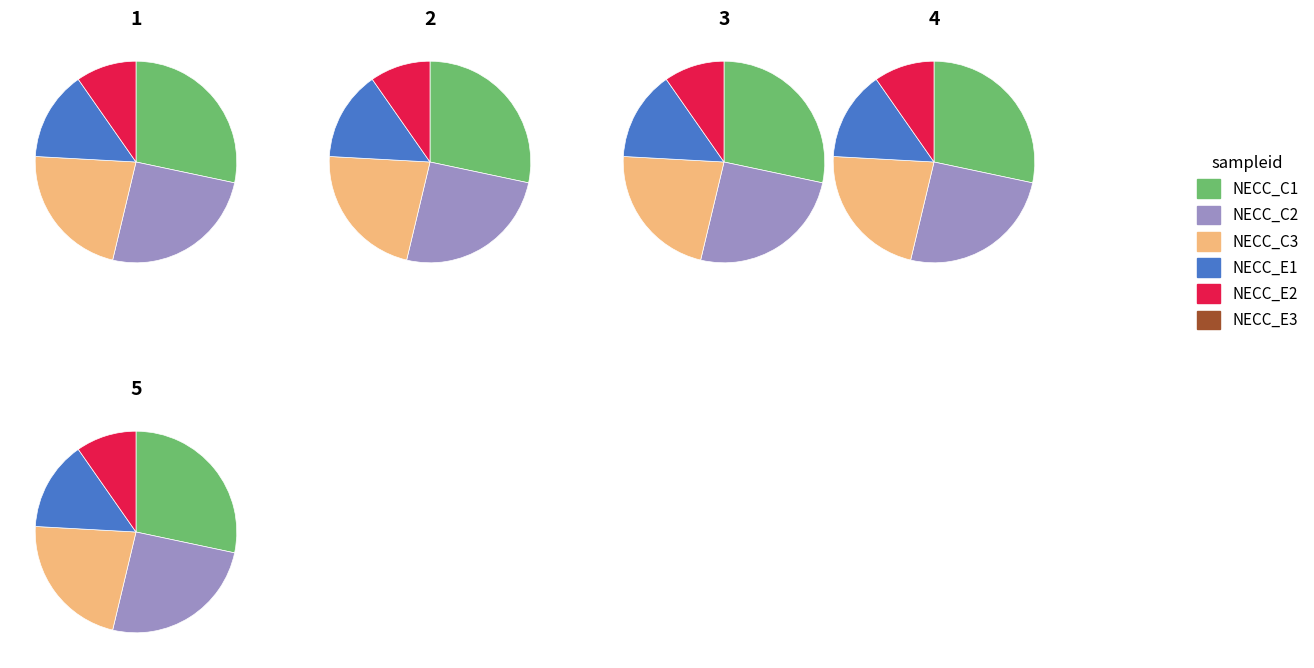

To the nearest percent, what portion does 3 represent?

9%